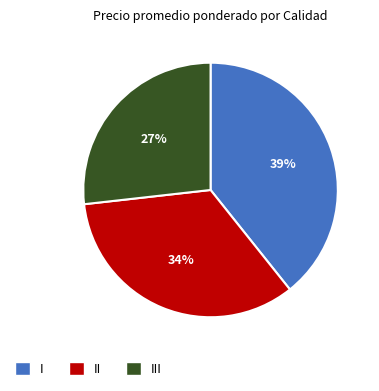

Is there a majority slice in this chart?

No